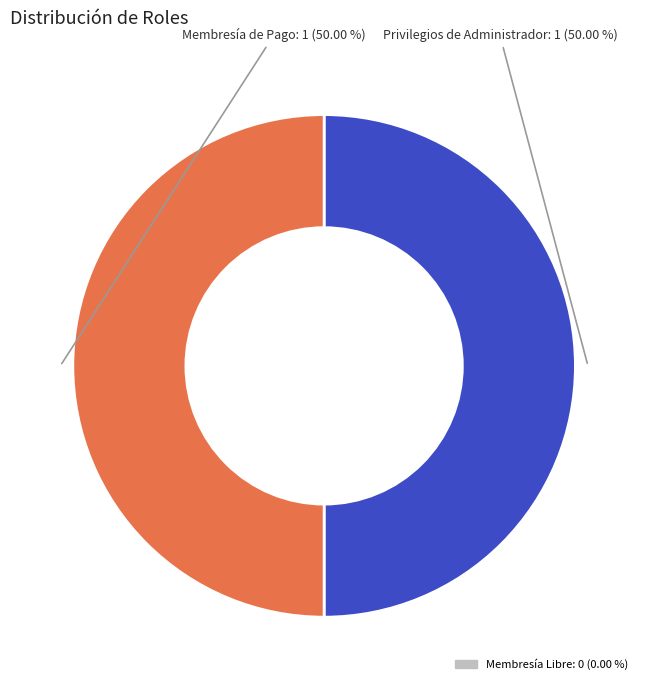

How many slices are in this pie chart?

2